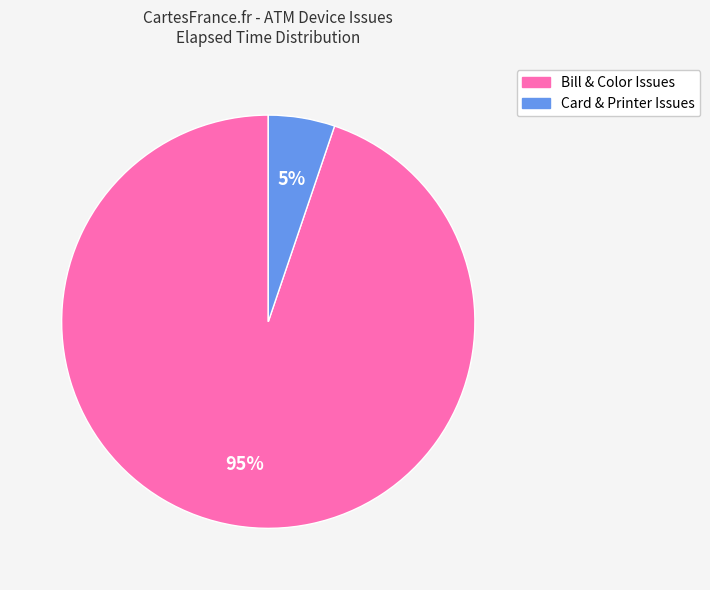

Does any single category account for the majority?

Yes